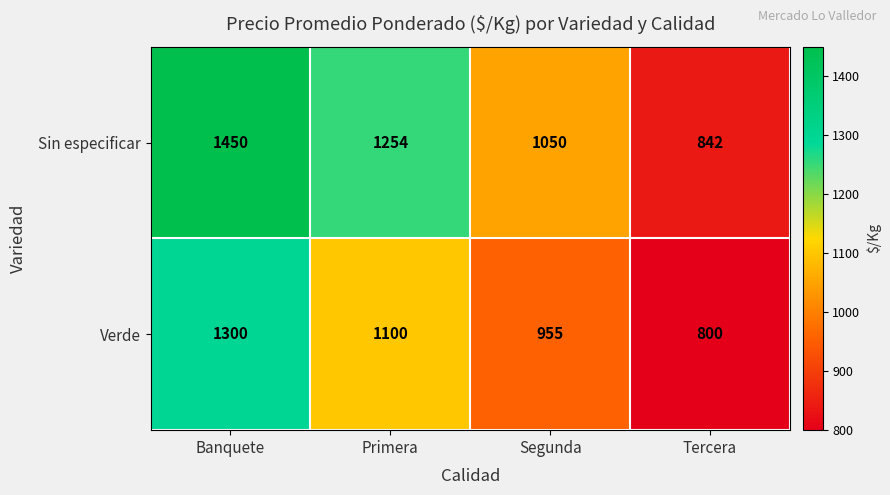

The value of Sin especificar at Segunda is 1050. True or false?

True